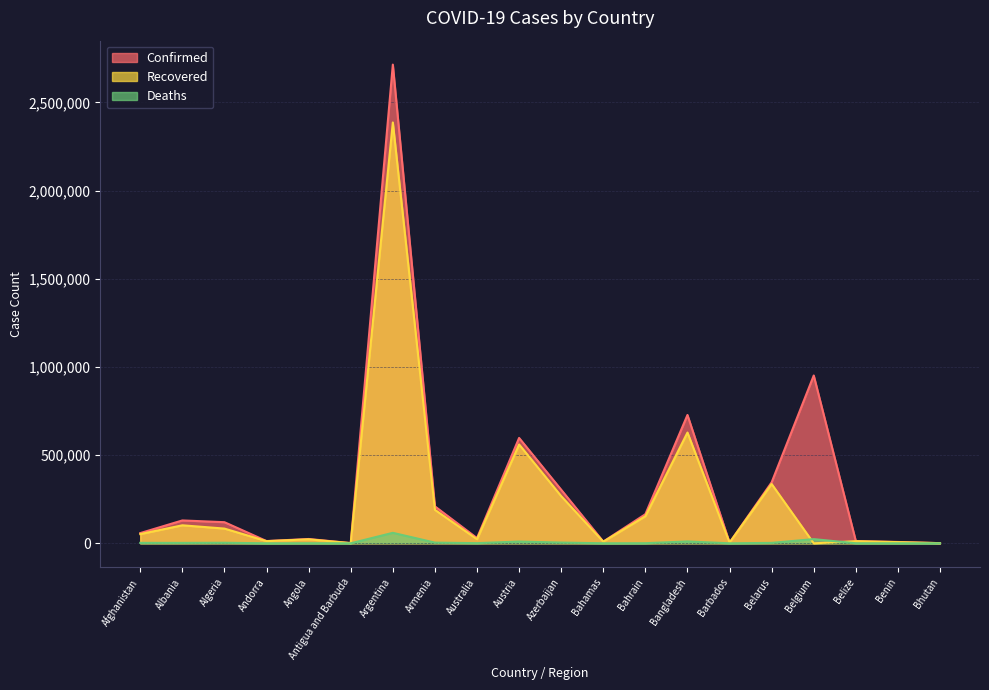

What is the spread (max minus min) of values at Argentina?

2654999